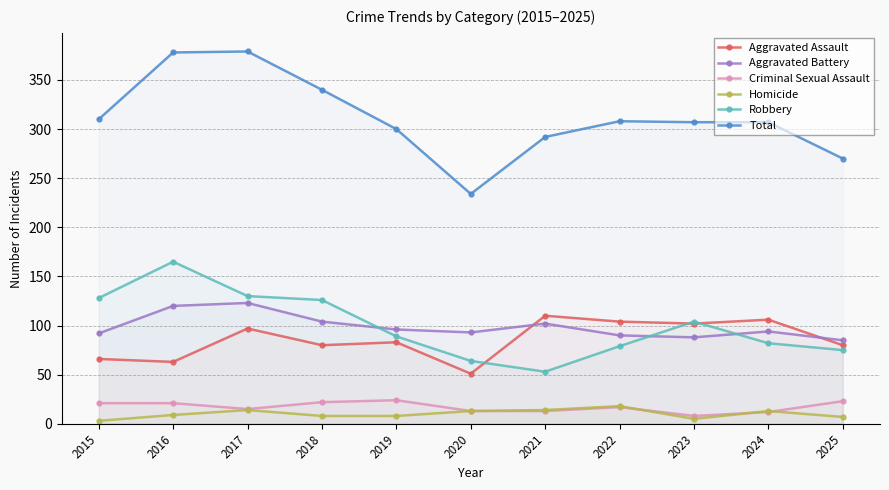

How many data points in Homicide are above 9?

5